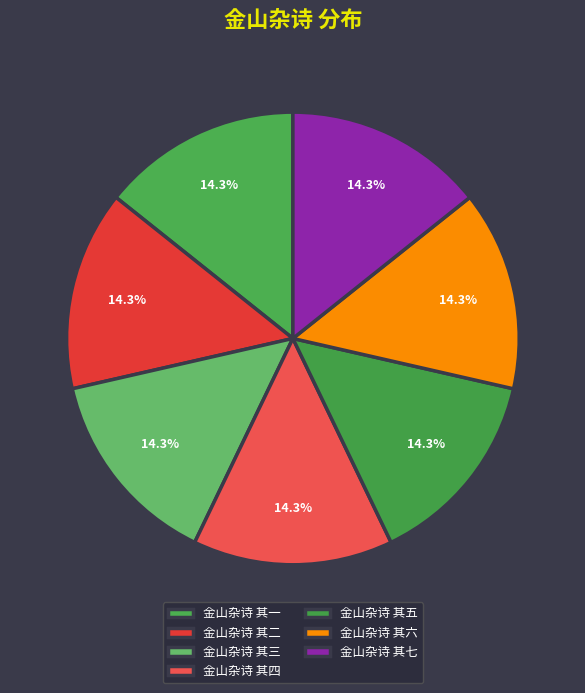

Count the number of slices in the pie.

7